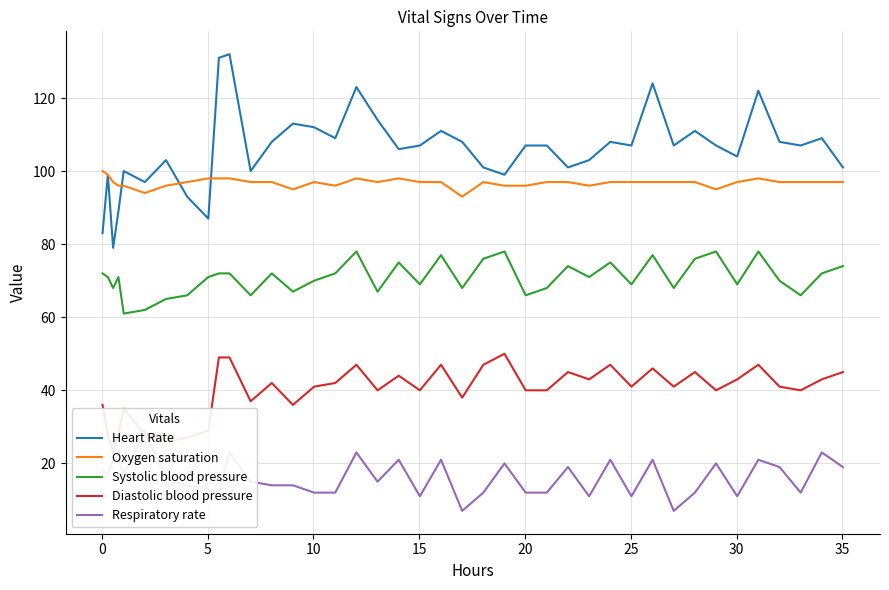

True or false: Diastolic blood pressure has more than 2 interior local peaks.

True